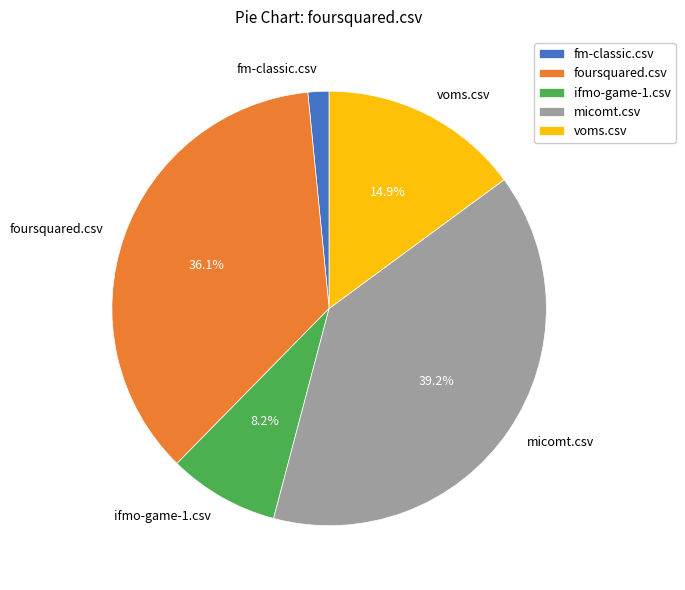

What portion of the pie excludes voms.csv?

85.1%